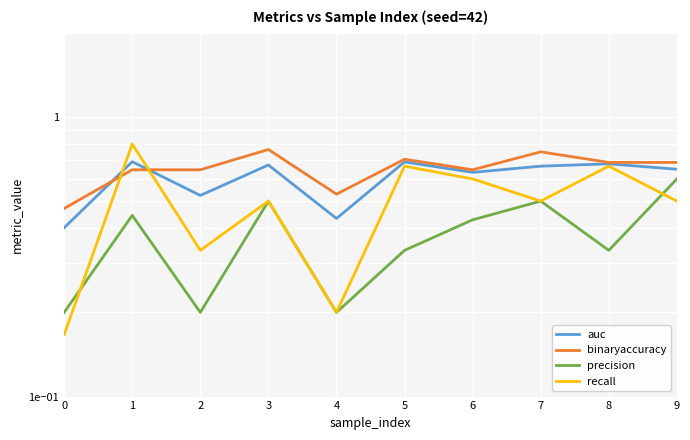

What value does the auc series have at 1?

0.7